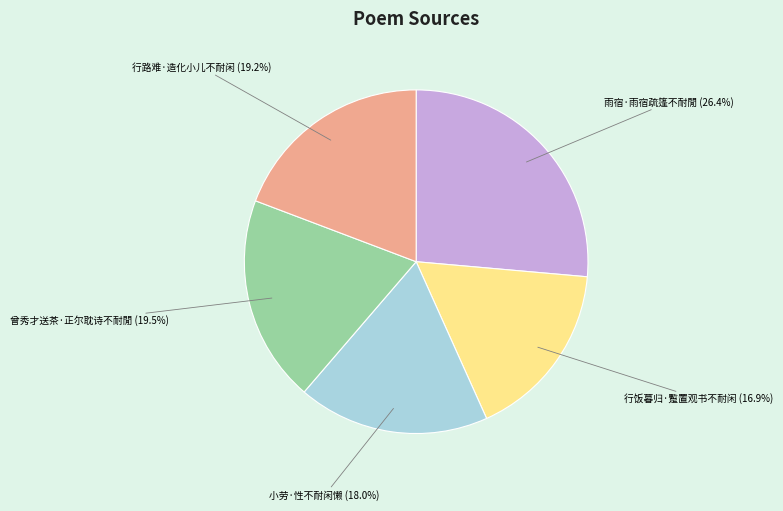

The 行路难·造化小儿不耐闲 slice represents 26% of the pie. True or false?

False